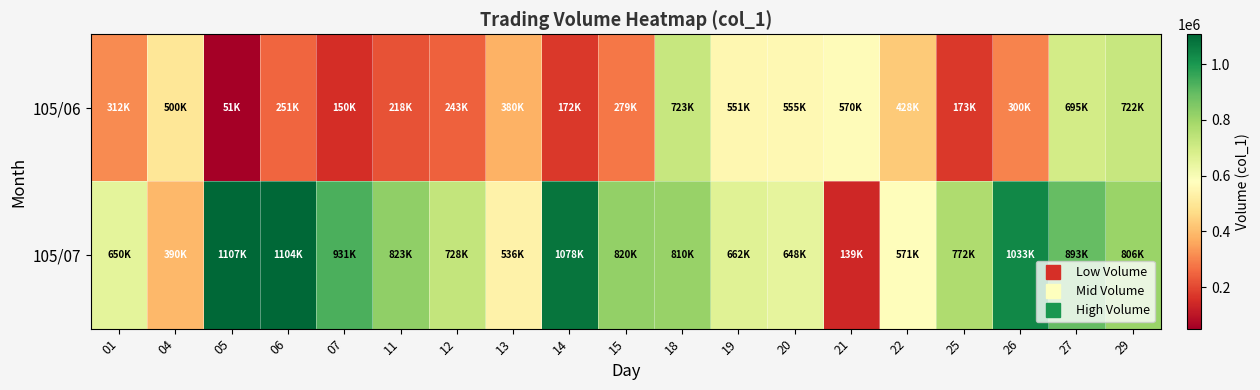

What is the difference between the highest and lowest values at 07?

781000